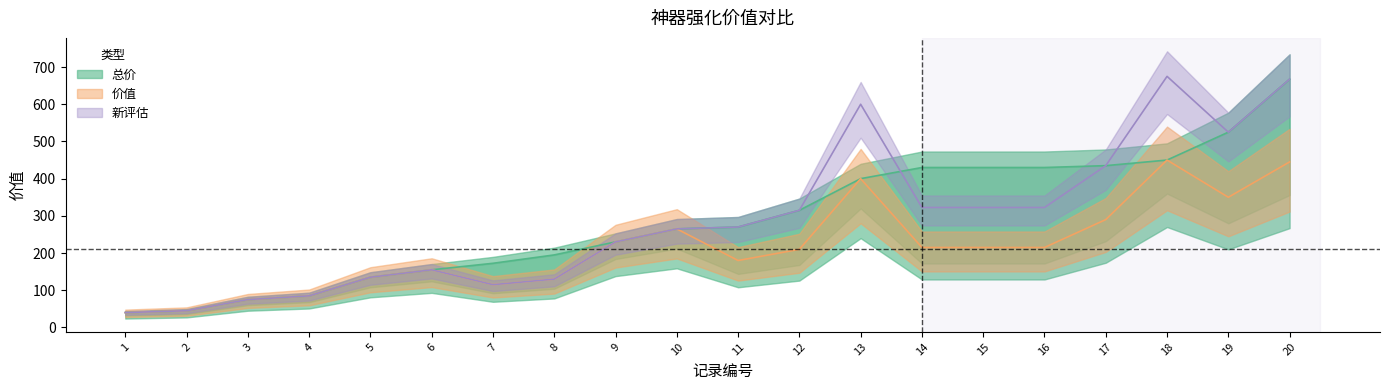

Reading right to left, list all the values displayed in this chart.

总价: 20=667.5	19=525.0	18=450.0	17=435.0	16=430.0	15=430.0	14=430.0	13=400.0	12=315.0	11=270.0	10=265.0	9=230.0	8=195.0	7=172.5	6=155.0	5=135.0	4=85.0	3=75.0	2=45.0	1=40.0
价值: 20=445.0	19=350.0	18=450.0	17=290.0	16=215.0	15=215.0	14=215.0	13=400.0	12=210.0	11=180.0	10=265.0	9=230.0	8=130.0	7=115.0	6=155.0	5=135.0	4=85.0	3=75.0	2=45.0	1=40.0
新评估: 20=667.5	19=525.0	18=675.0	17=435.0	16=322.5	15=322.5	14=322.5	13=600.0	12=315.0	11=270.0	10=265.0	9=230.0	8=130.0	7=115.0	6=155.0	5=135.0	4=85.0	3=75.0	2=45.0	1=40.0